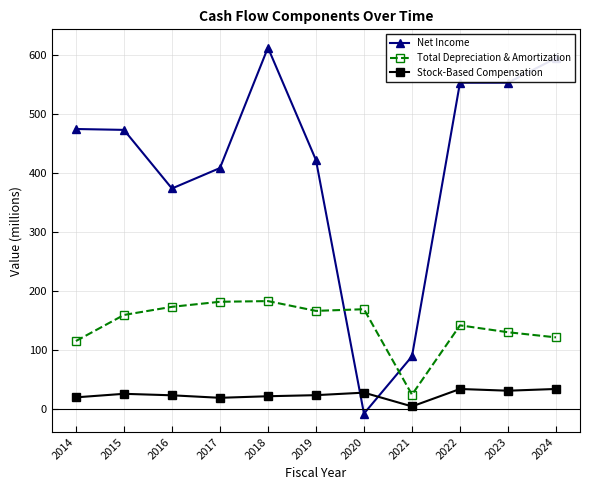

How many positive values does the Net Income series have?

10